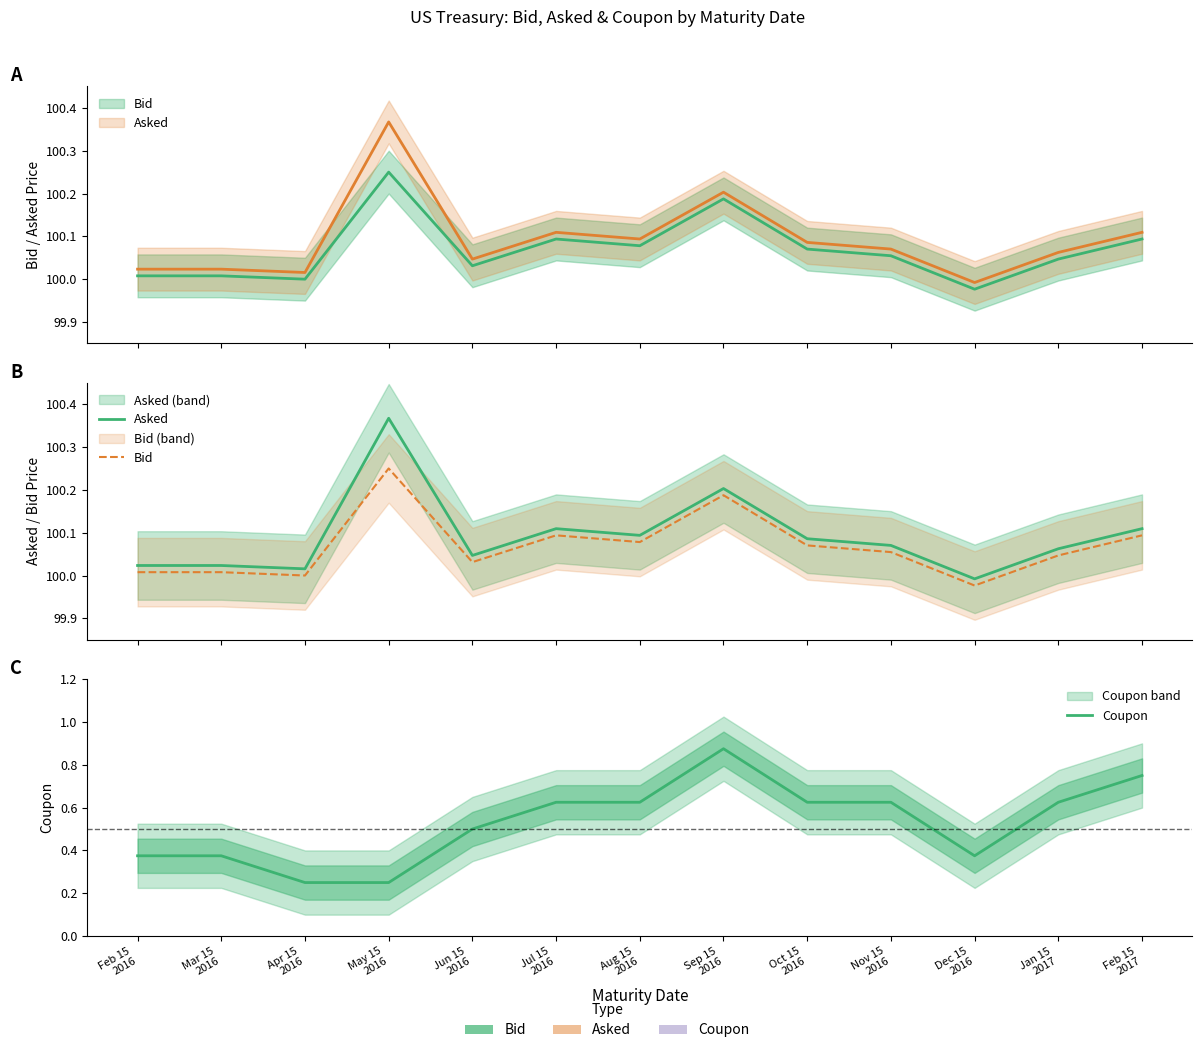

At which category does Coupon reach its first local valley?

Dec 15
2016